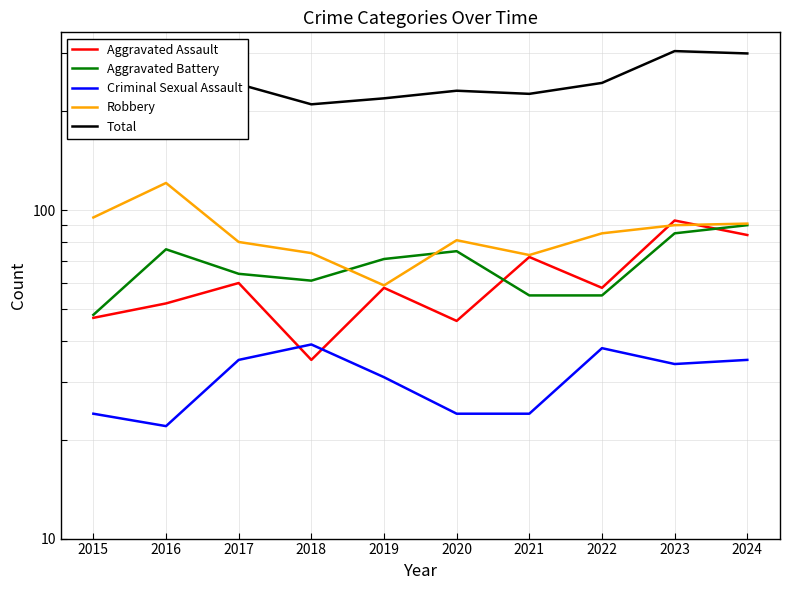

At which label does Robbery first exceed 85?

2015